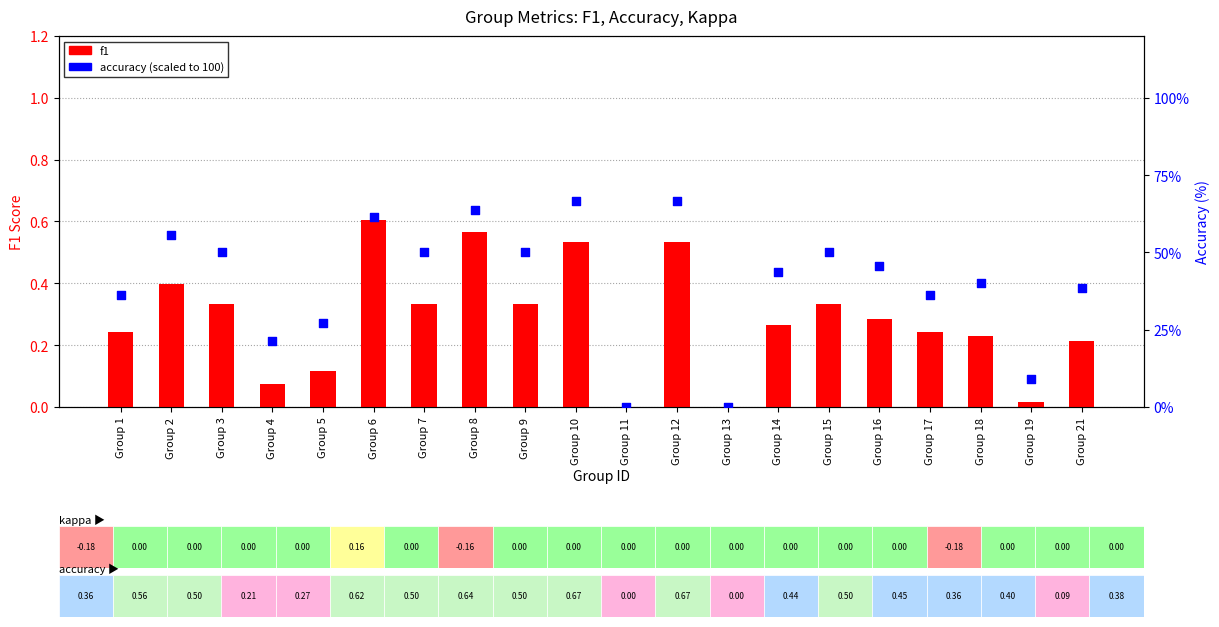

At how many categories does at least one series exceed 62?

3